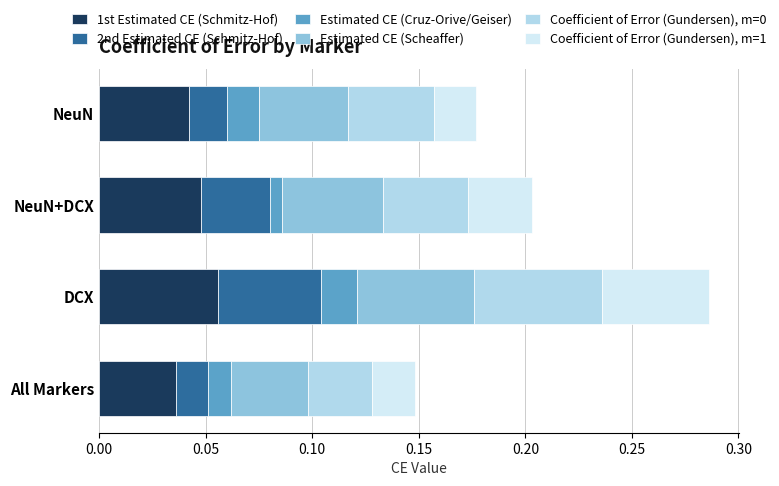

Which category has the highest value in the 1st Estimated CE (Schmitz-Hof) series?

DCX